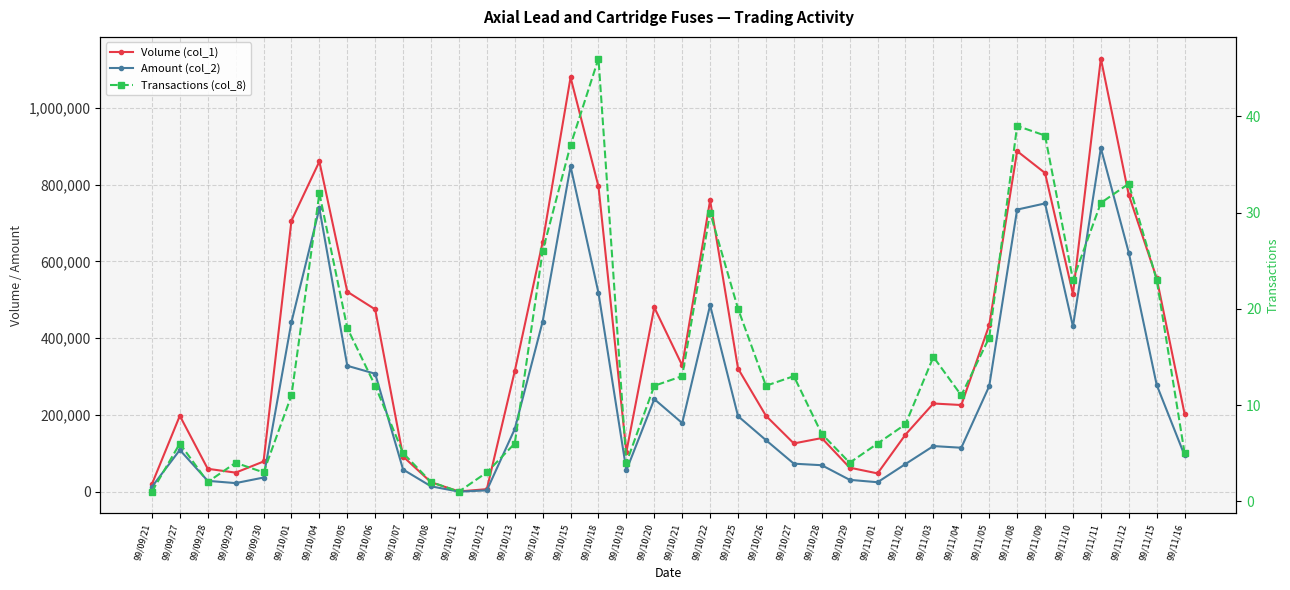

At 99/10/01, list the series in order from smallest to largest.

Transactions (col_8), Amount (col_2), Volume (col_1)